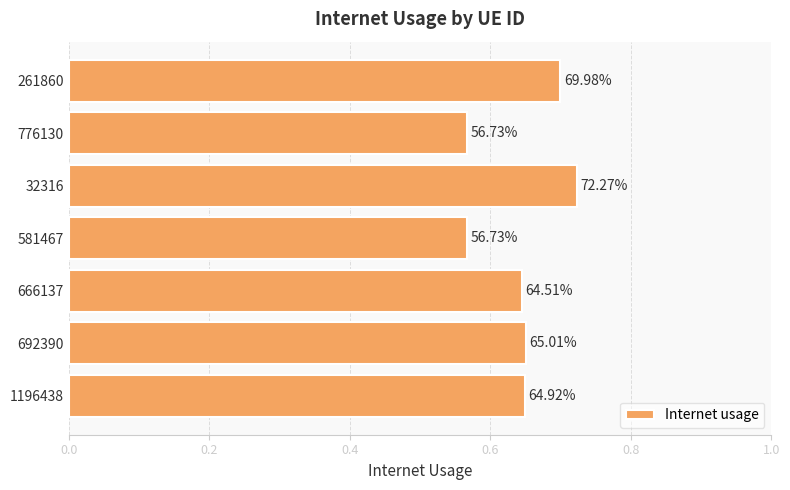

Count the number of data series in this chart.

1